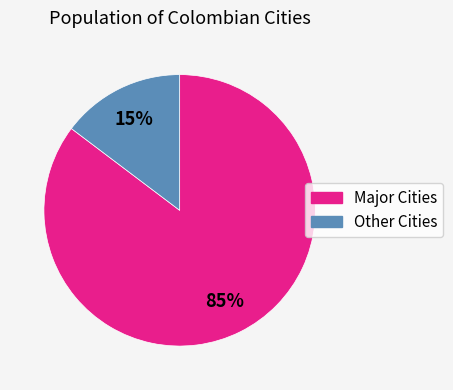

How many slices are in this pie chart?

2